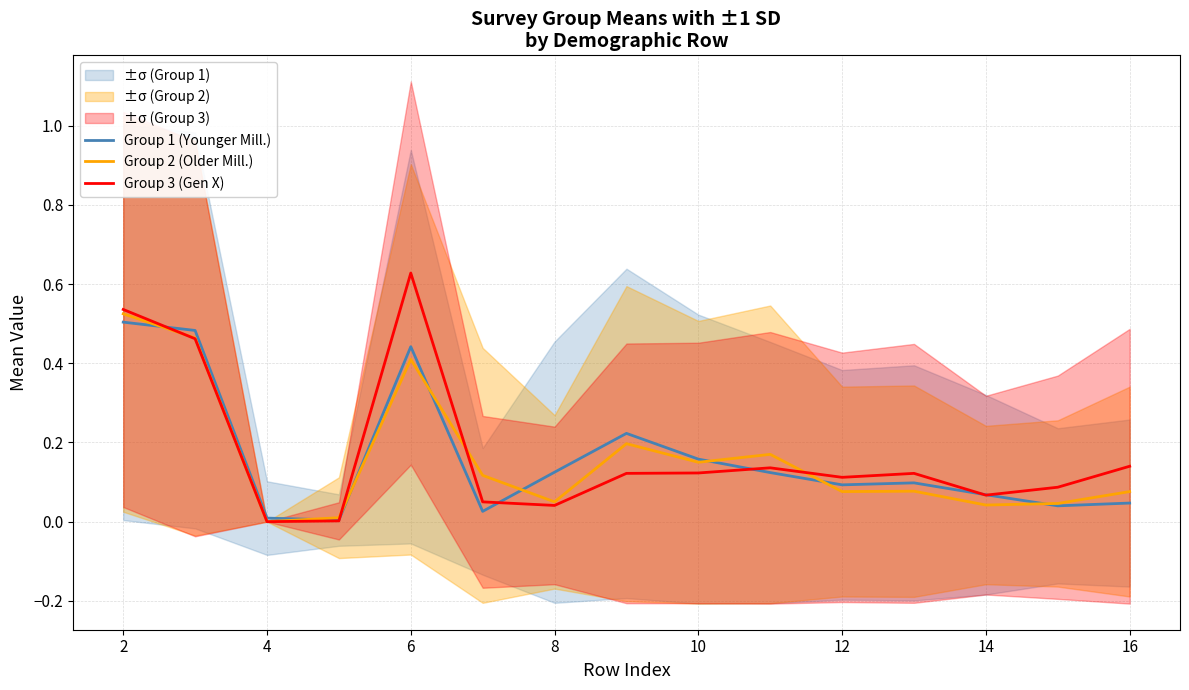

At how many categories does at least one series exceed 0?

15